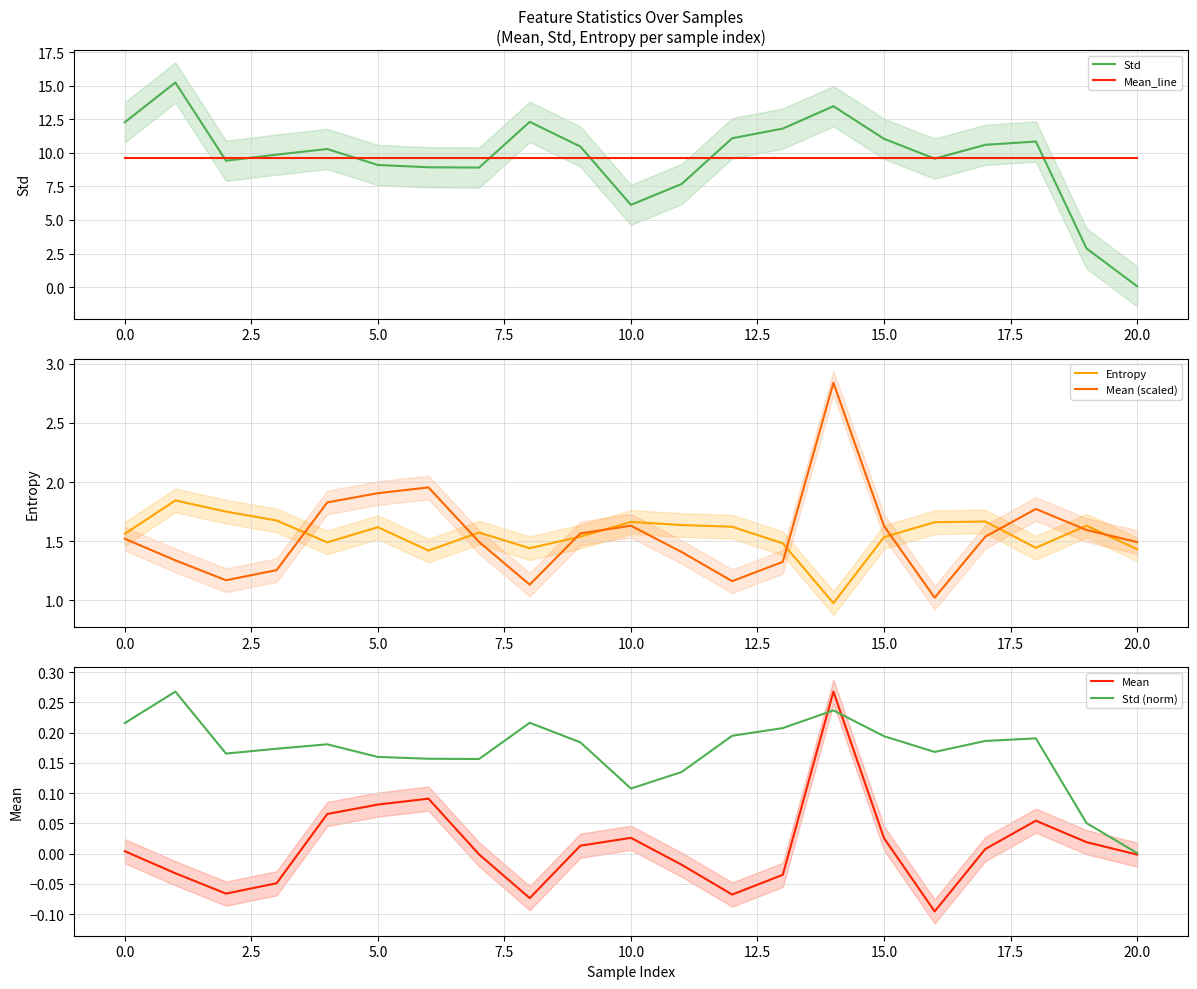

Which category has the lowest value across all series?

16